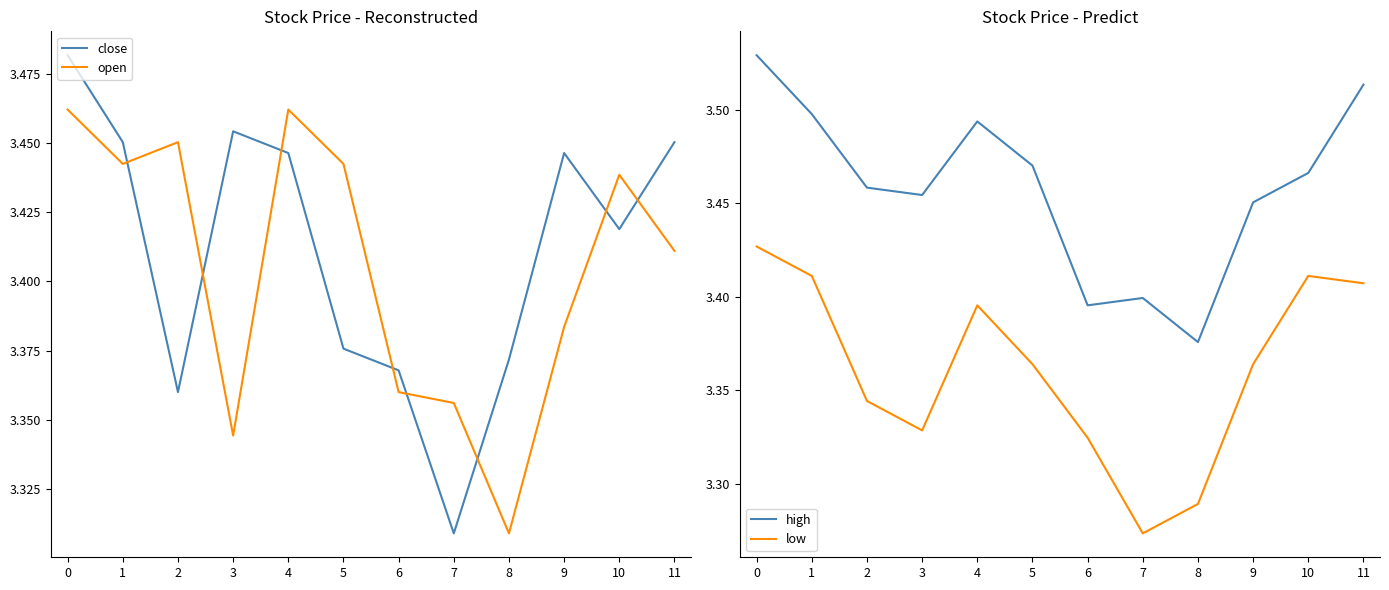

Where is high nearest to the value 3?

8